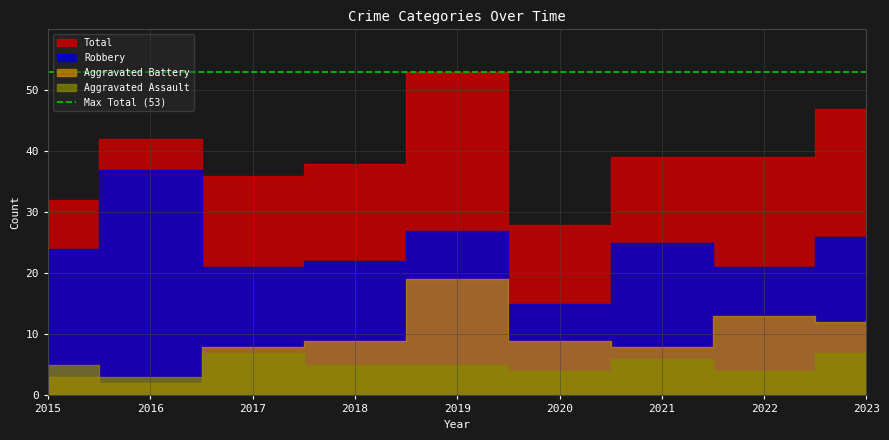

What are all the series names shown in the legend?

Aggravated Assault, Aggravated Battery, Robbery, Total